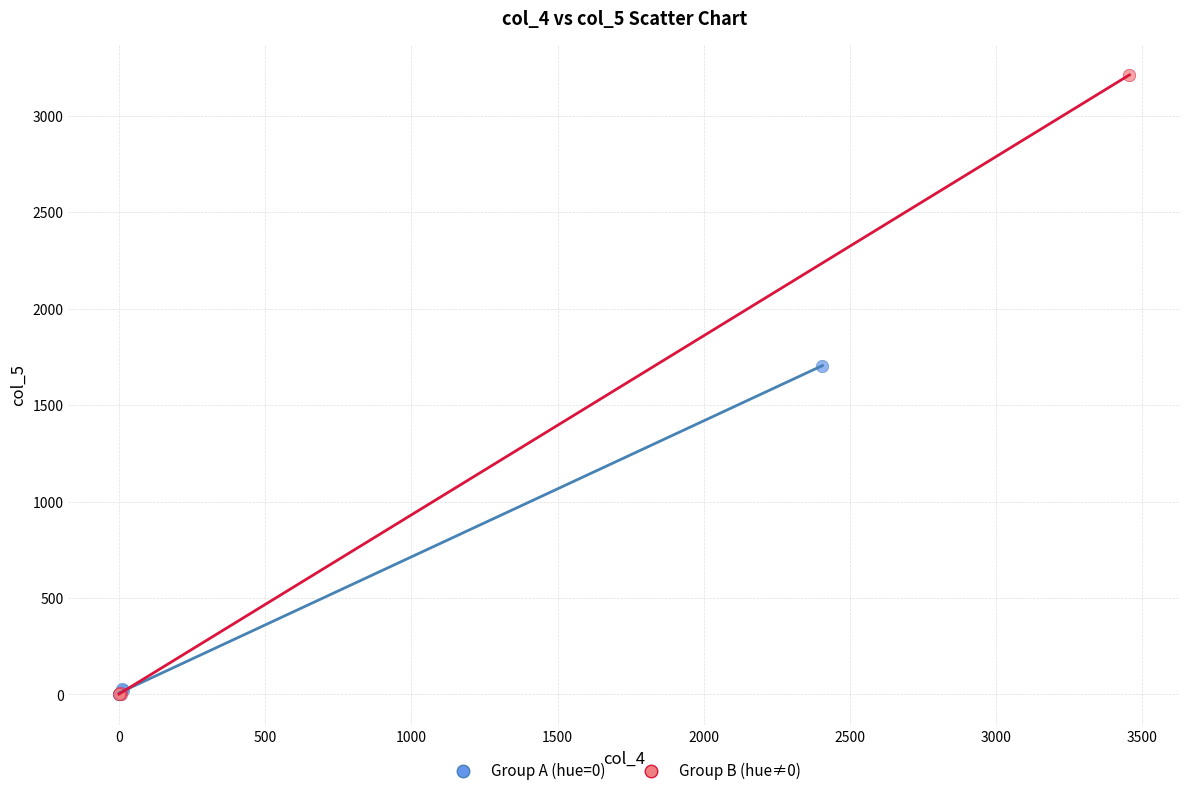

Which series has the largest Y range (max minus min)?

Group B (hue≠0)